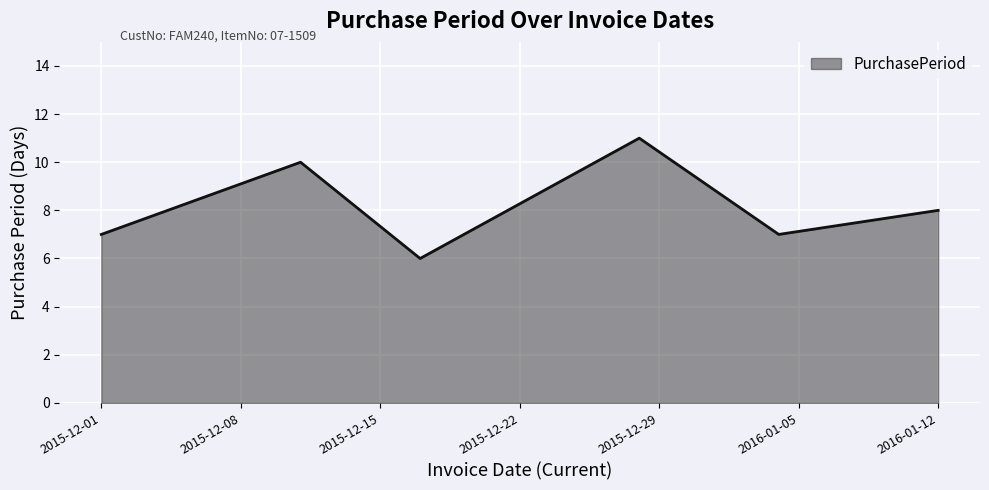

True or false: there are more than 0 points higher than both neighbors.

True